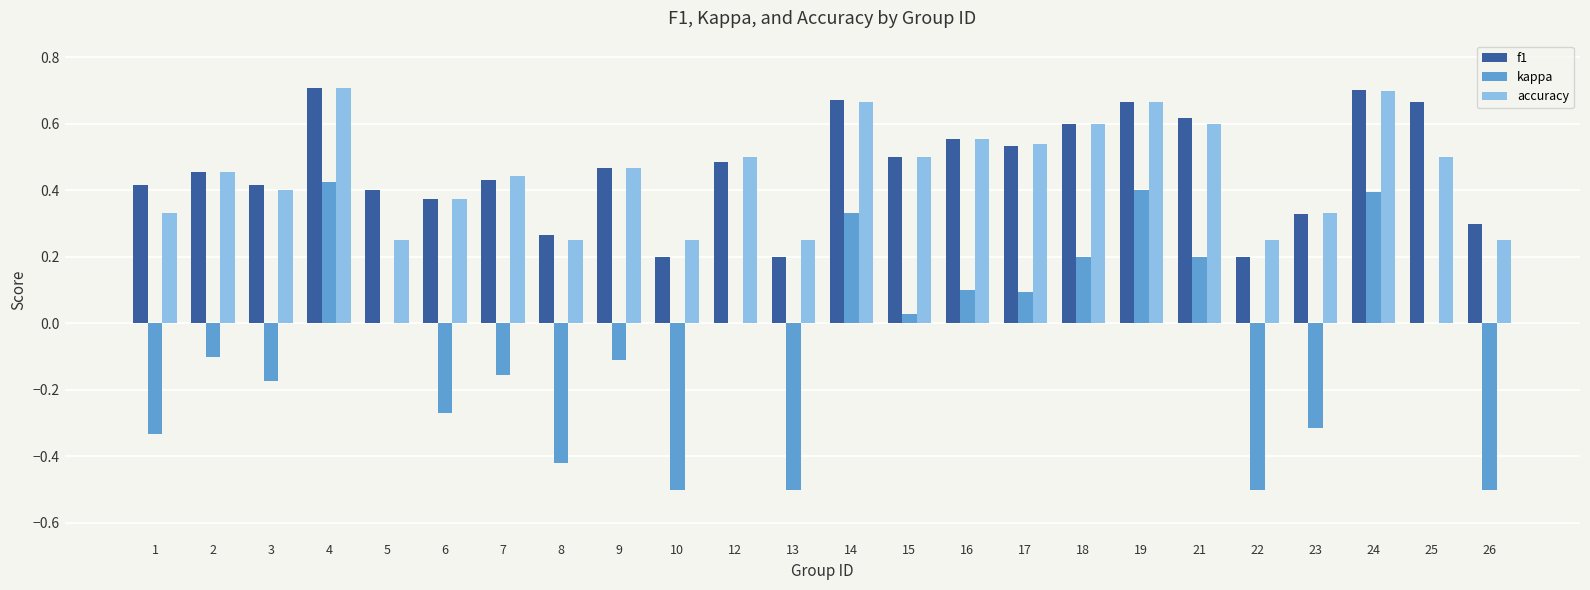

Which series changed the most between 6 and 26?

kappa